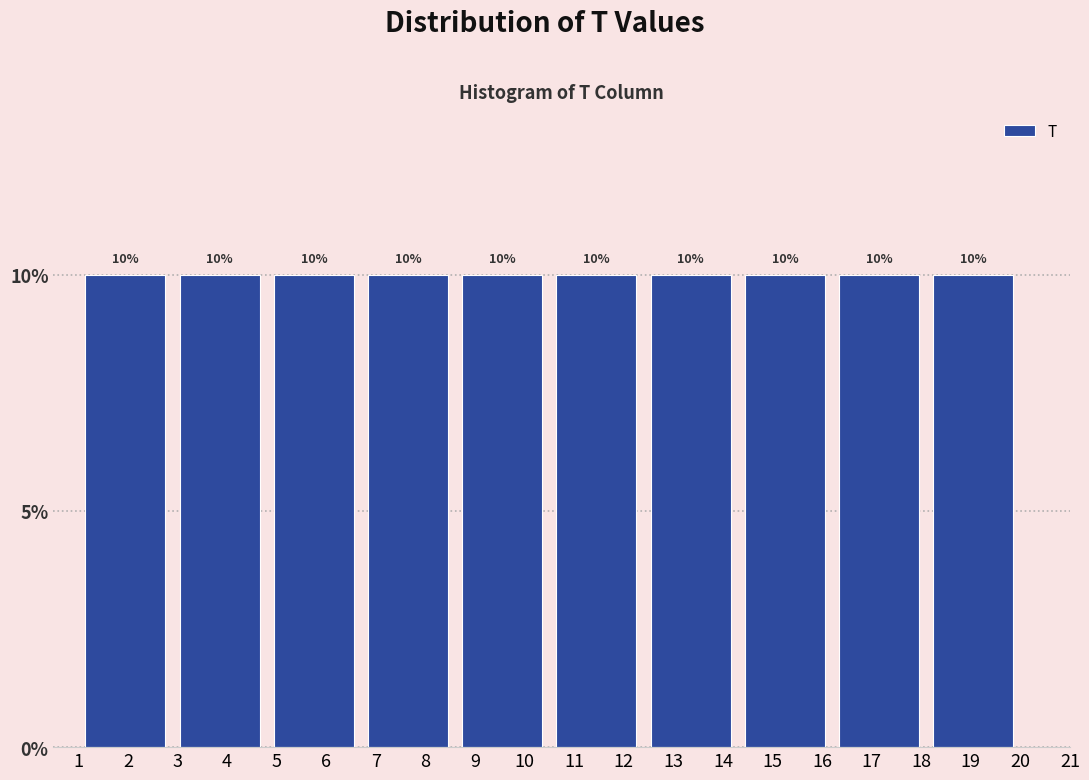

Reading left to right, transcribe this chart: for each bar, give the range it covers on the x-axis and its height.

1.0 to 2.9: 10
2.9 to 4.8: 10
4.8 to 6.7: 10
6.7 to 8.6: 10
8.6 to 10.5: 10
10.5 to 12.4: 10
12.4 to 14.3: 10
14.3 to 16.2: 10
16.2 to 18.1: 10
18.1 to 20.0: 10